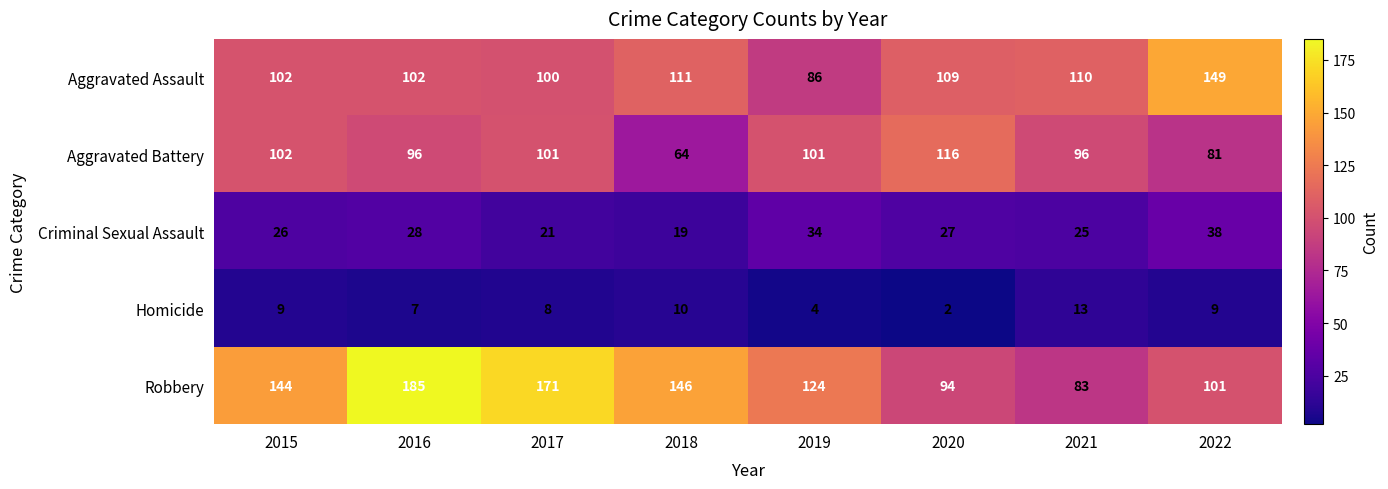

Rank the series at 2021 from lowest to highest value.

Homicide, Criminal Sexual Assault, Robbery, Aggravated Battery, Aggravated Assault